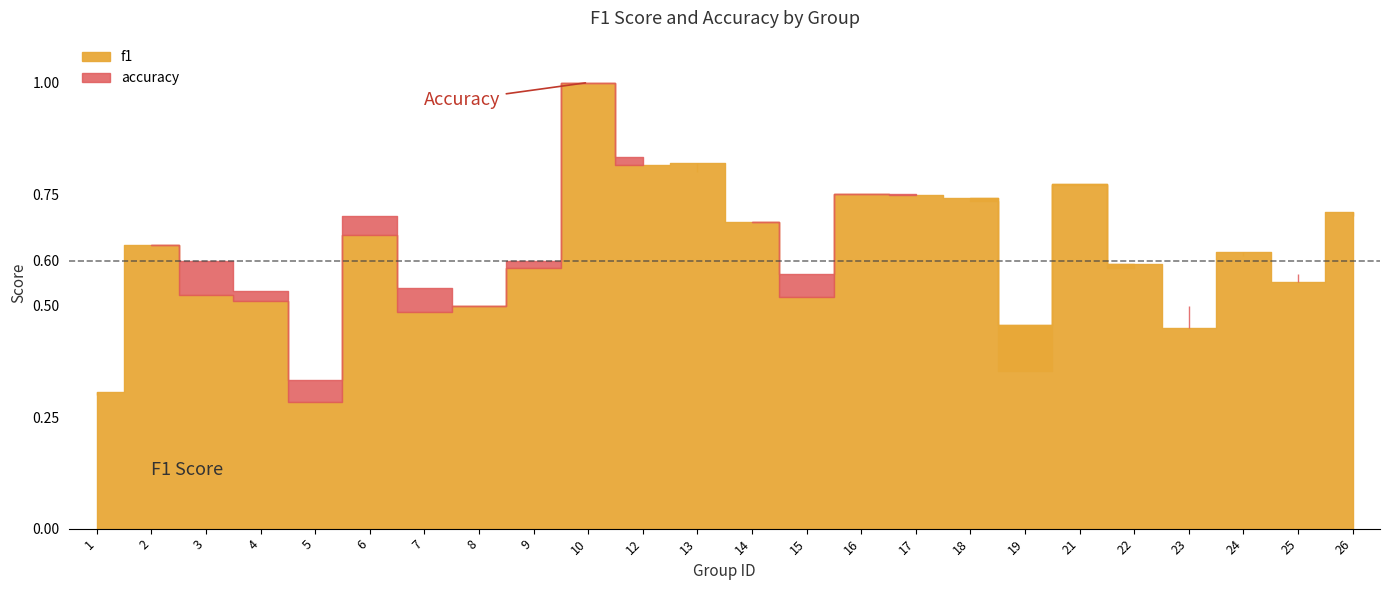

At which category does accuracy reach its first local valley?

5